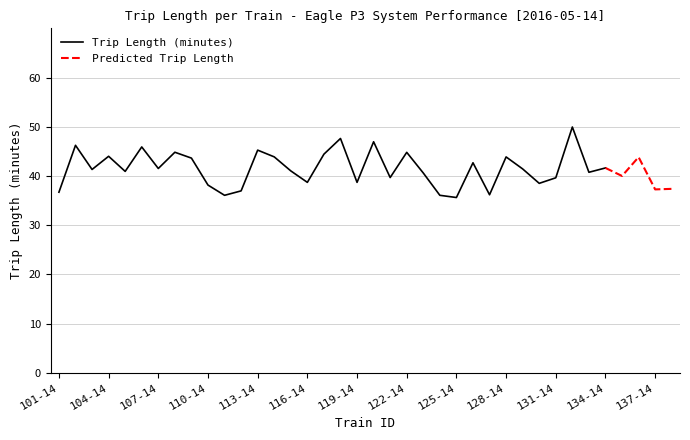

What is the highest value of the Trip Length (minutes) series?

50.0